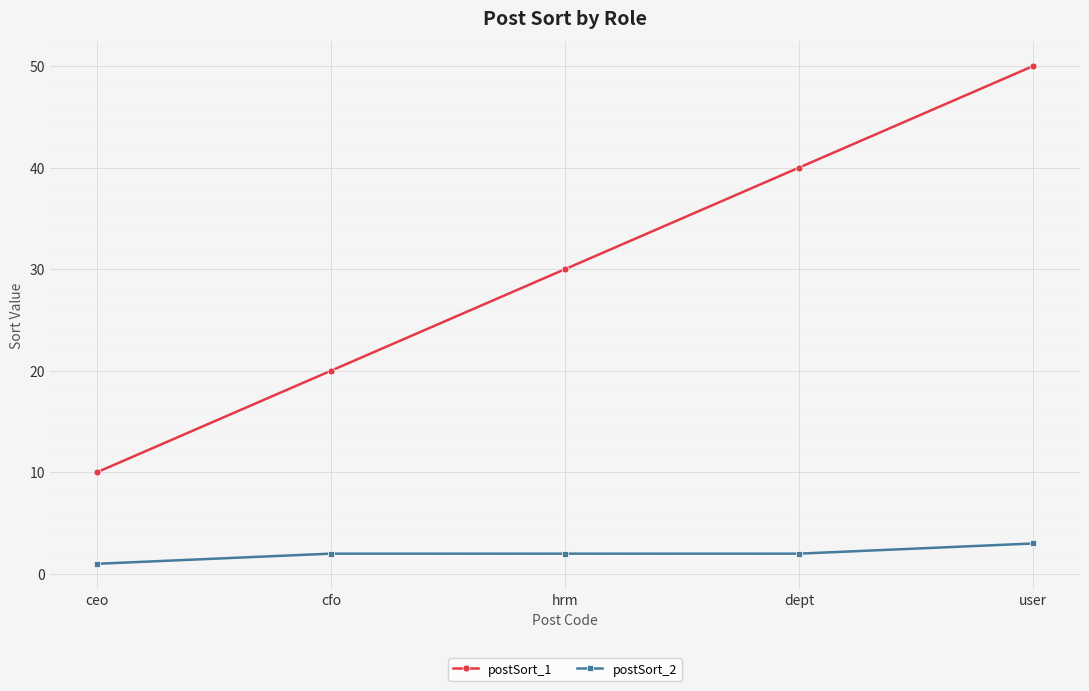

True or false: postSort_1 has a value of 55 at dept.

False